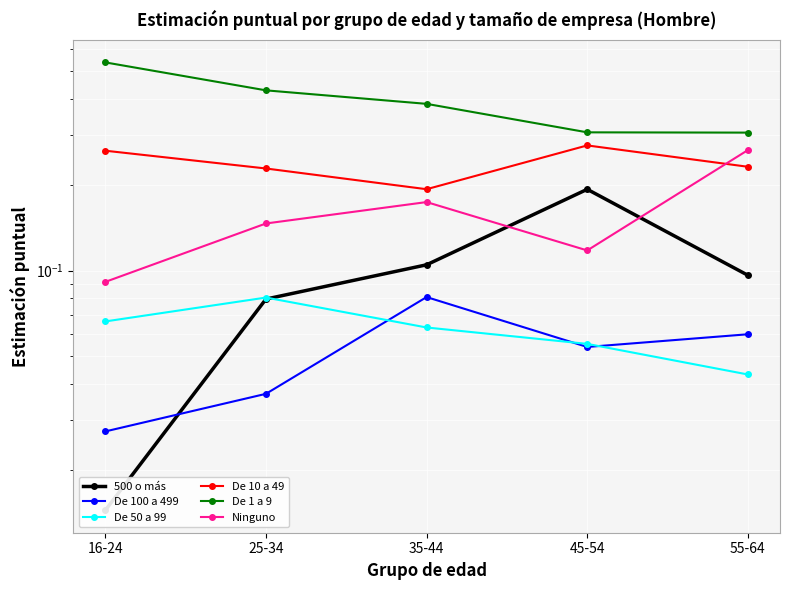

Reading left to right, extract all data points from this chart.

500 o más: 0.0	0.1	0.1	0.2	0.1
De 100 a 499: 0.0	0.0	0.1	0.1	0.1
De 50 a 99: 0.1	0.1	0.1	0.1	0.0
De 10 a 49: 0.3	0.2	0.2	0.3	0.2
De 1 a 9: 0.5	0.4	0.4	0.3	0.3
Ninguno: 0.1	0.1	0.2	0.1	0.3